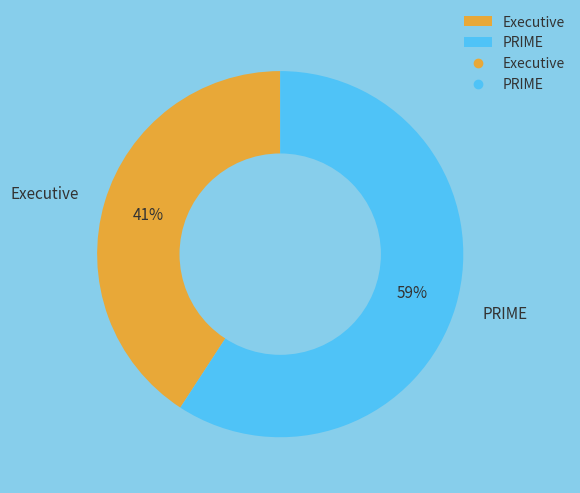

Approximately how many times larger is the value at Executive compared to PRIME?

0.7